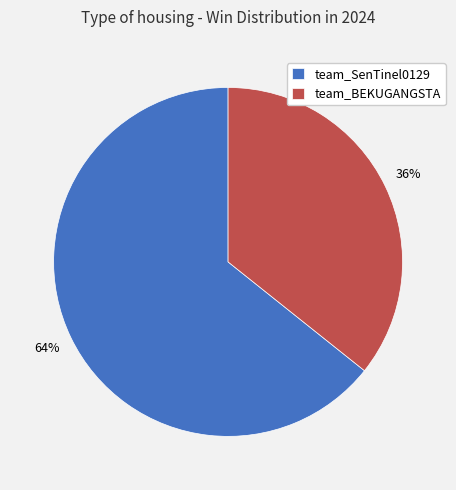

Is there any slice that represents more than half of the pie?

Yes